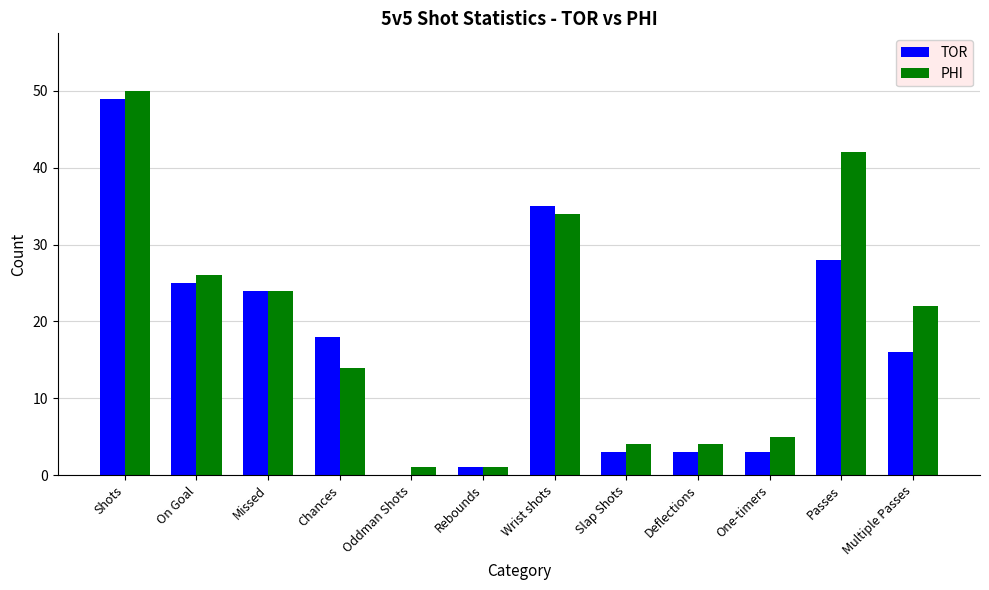

Where does the PHI series first go above 22?

Shots